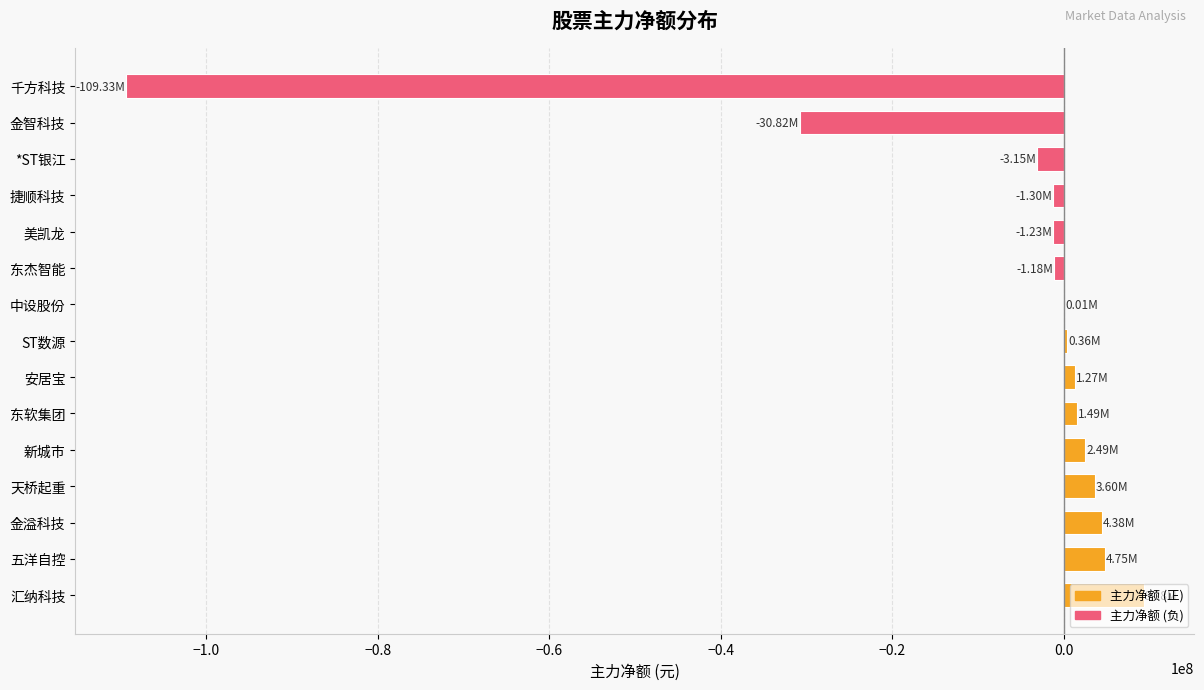

At which label is the value closest to -50028276?

金智科技